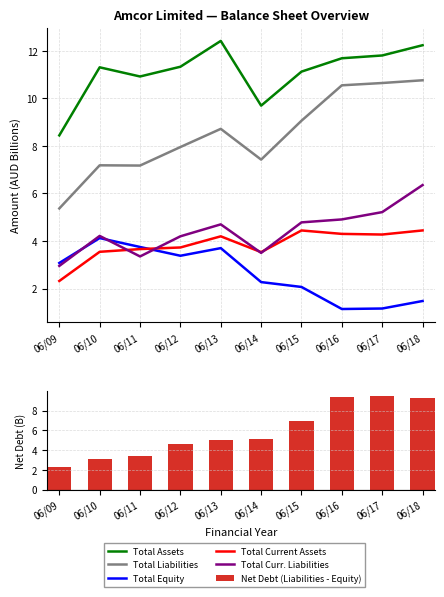

Rank the series at 06/13 from lowest to highest value.

Total Equity, Total Current Assets, Total Curr. Liabilities, Net Debt (Liabilities - Equity), Total Liabilities, Total Assets